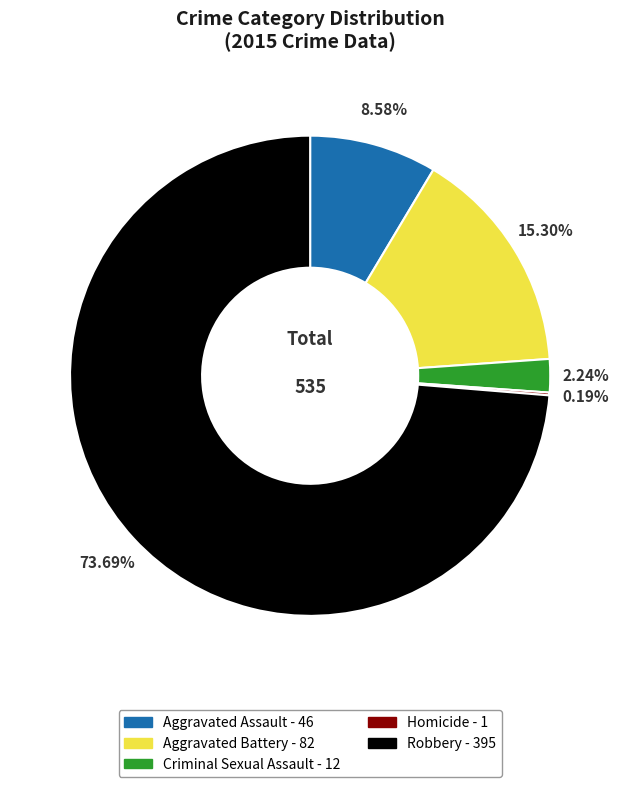

Which category has the biggest portion of the pie?

Robbery